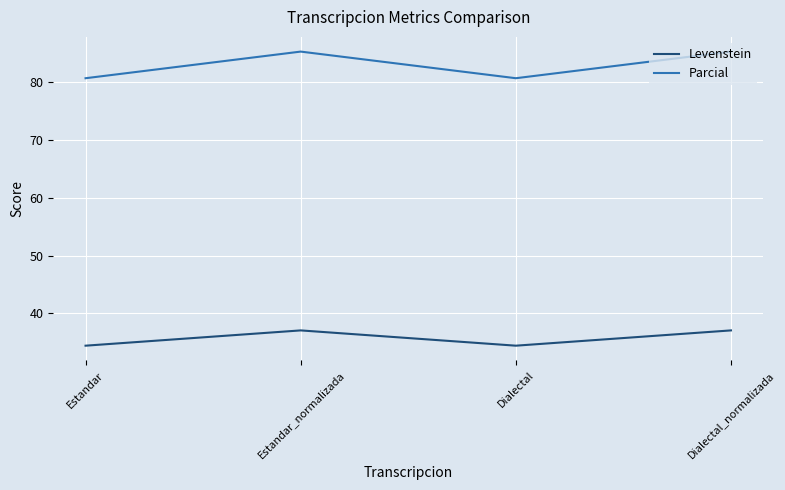

What value does the Levenstein series have at Estandar_normalizada?

37.1